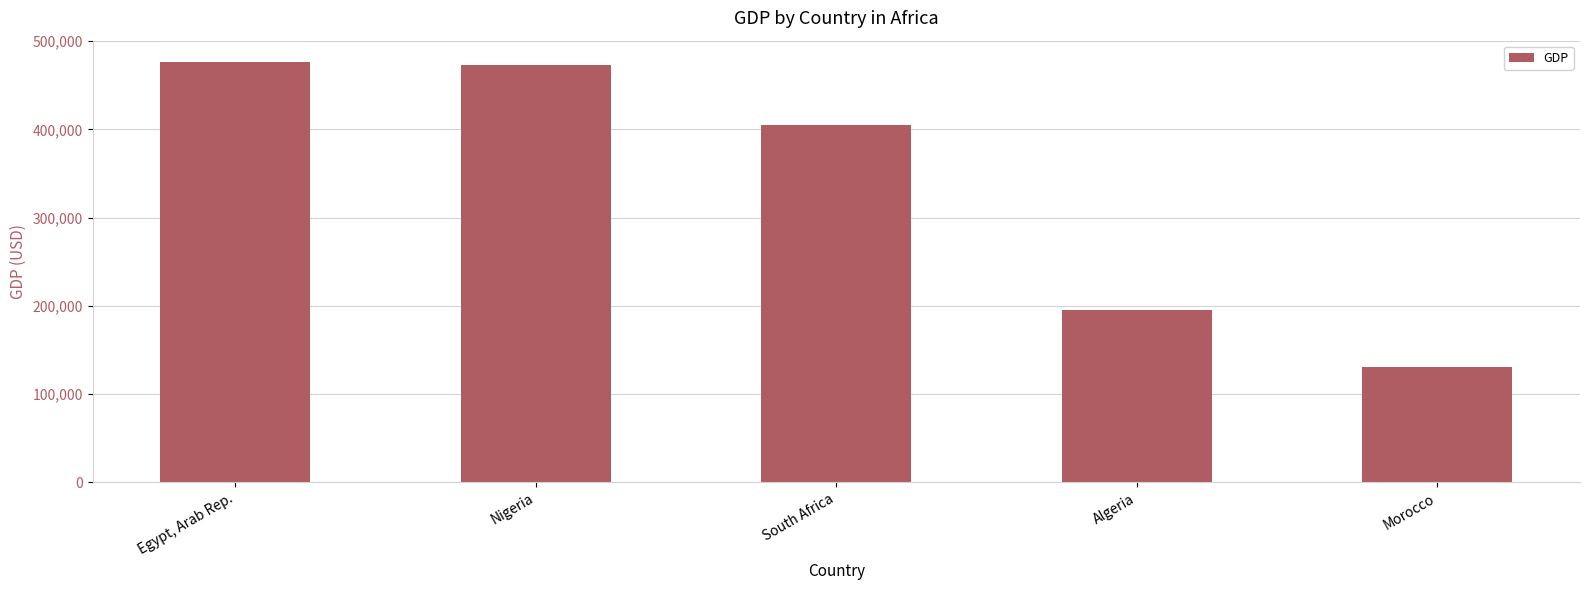

Where does the data first go above 405271?

Egypt, Arab Rep.